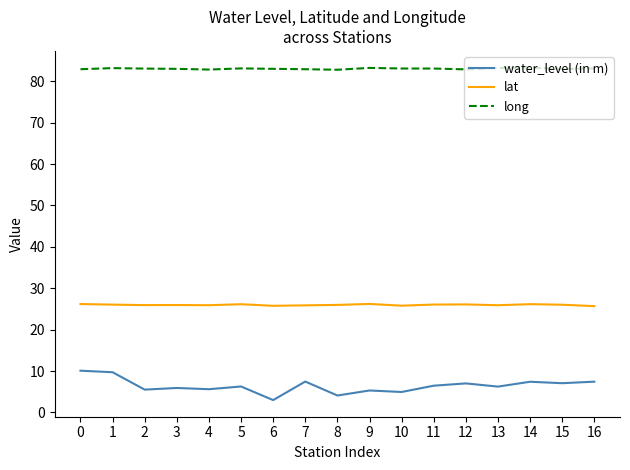

What value does the long series have at 16?

83.1